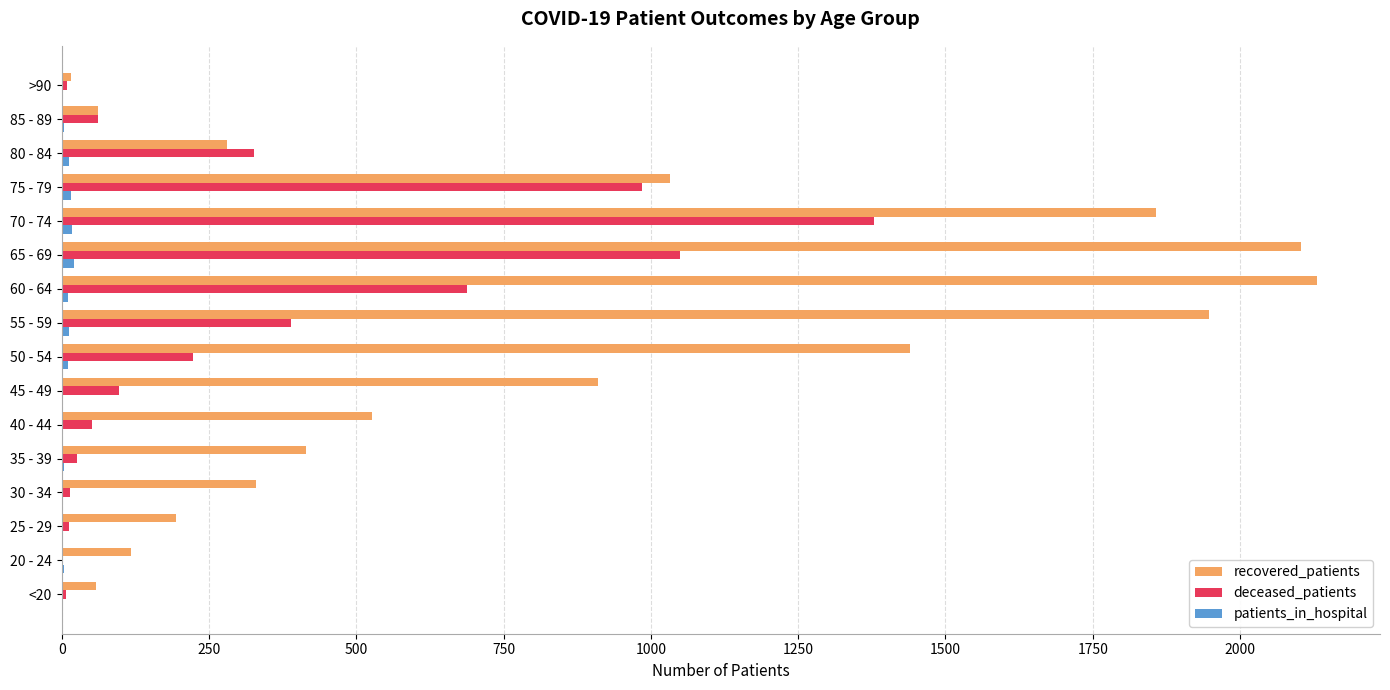

Is it true that deceased_patients equals 326 at 80 - 84?

True